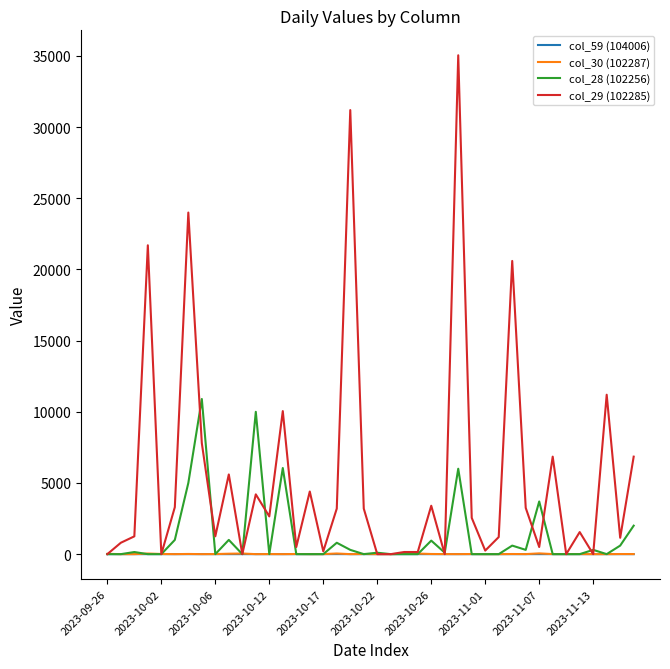

Which series has the largest range (max minus min)?

col_29 (102285)